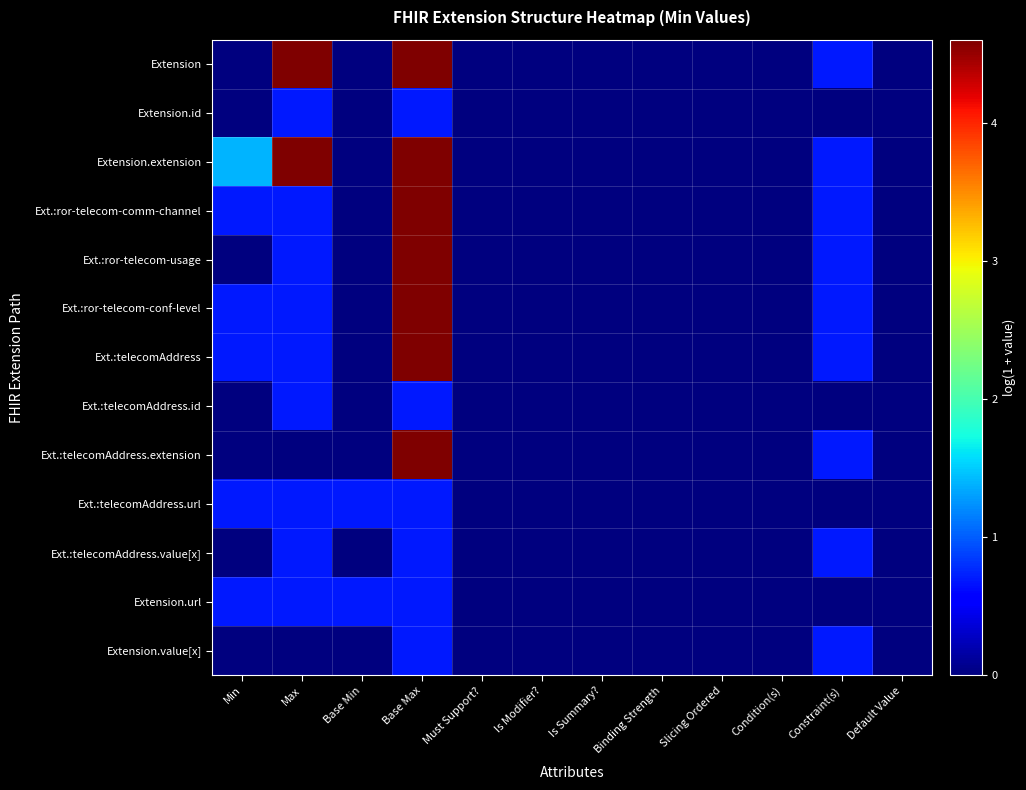

Reading left to right, list all the values displayed in this chart.

Extension: Min=0.0	Max=4.6	Base Min=0.0	Base Max=4.6	Must Support?=0.0	Is Modifier?=0.0	Is Summary?=0.0	Binding Strength=0.0	Slicing Ordered=0.0	Condition(s)=0.0	Constraint(s)=0.7	Default Value=0.0
Extension.id: Min=0.0	Max=0.7	Base Min=0.0	Base Max=0.7	Must Support?=0.0	Is Modifier?=0.0	Is Summary?=0.0	Binding Strength=0.0	Slicing Ordered=0.0	Condition(s)=0.0	Constraint(s)=0.0	Default Value=0.0
Extension.extension: Min=1.4	Max=4.6	Base Min=0.0	Base Max=4.6	Must Support?=0.0	Is Modifier?=0.0	Is Summary?=0.0	Binding Strength=0.0	Slicing Ordered=0.0	Condition(s)=0.0	Constraint(s)=0.7	Default Value=0.0
Ext.:ror-telecom-comm-channel: Min=0.7	Max=0.7	Base Min=0.0	Base Max=4.6	Must Support?=0.0	Is Modifier?=0.0	Is Summary?=0.0	Binding Strength=0.0	Slicing Ordered=0.0	Condition(s)=0.0	Constraint(s)=0.7	Default Value=0.0
Ext.:ror-telecom-usage: Min=0.0	Max=0.7	Base Min=0.0	Base Max=4.6	Must Support?=0.0	Is Modifier?=0.0	Is Summary?=0.0	Binding Strength=0.0	Slicing Ordered=0.0	Condition(s)=0.0	Constraint(s)=0.7	Default Value=0.0
Ext.:ror-telecom-conf-level: Min=0.7	Max=0.7	Base Min=0.0	Base Max=4.6	Must Support?=0.0	Is Modifier?=0.0	Is Summary?=0.0	Binding Strength=0.0	Slicing Ordered=0.0	Condition(s)=0.0	Constraint(s)=0.7	Default Value=0.0
Ext.:telecomAddress: Min=0.7	Max=0.7	Base Min=0.0	Base Max=4.6	Must Support?=0.0	Is Modifier?=0.0	Is Summary?=0.0	Binding Strength=0.0	Slicing Ordered=0.0	Condition(s)=0.0	Constraint(s)=0.7	Default Value=0.0
Ext.:telecomAddress.id: Min=0.0	Max=0.7	Base Min=0.0	Base Max=0.7	Must Support?=0.0	Is Modifier?=0.0	Is Summary?=0.0	Binding Strength=0.0	Slicing Ordered=0.0	Condition(s)=0.0	Constraint(s)=0.0	Default Value=0.0
Ext.:telecomAddress.extension: Min=0.0	Max=0.0	Base Min=0.0	Base Max=4.6	Must Support?=0.0	Is Modifier?=0.0	Is Summary?=0.0	Binding Strength=0.0	Slicing Ordered=0.0	Condition(s)=0.0	Constraint(s)=0.7	Default Value=0.0
Ext.:telecomAddress.url: Min=0.7	Max=0.7	Base Min=0.7	Base Max=0.7	Must Support?=0.0	Is Modifier?=0.0	Is Summary?=0.0	Binding Strength=0.0	Slicing Ordered=0.0	Condition(s)=0.0	Constraint(s)=0.0	Default Value=0.0
Ext.:telecomAddress.value[x]: Min=0.0	Max=0.7	Base Min=0.0	Base Max=0.7	Must Support?=0.0	Is Modifier?=0.0	Is Summary?=0.0	Binding Strength=0.0	Slicing Ordered=0.0	Condition(s)=0.0	Constraint(s)=0.7	Default Value=0.0
Extension.url: Min=0.7	Max=0.7	Base Min=0.7	Base Max=0.7	Must Support?=0.0	Is Modifier?=0.0	Is Summary?=0.0	Binding Strength=0.0	Slicing Ordered=0.0	Condition(s)=0.0	Constraint(s)=0.0	Default Value=0.0
Extension.value[x]: Min=0.0	Max=0.0	Base Min=0.0	Base Max=0.7	Must Support?=0.0	Is Modifier?=0.0	Is Summary?=0.0	Binding Strength=0.0	Slicing Ordered=0.0	Condition(s)=0.0	Constraint(s)=0.7	Default Value=0.0